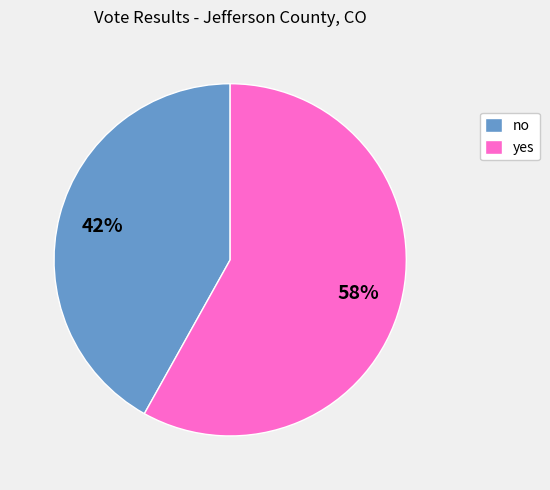

Which slice is the largest?

yes